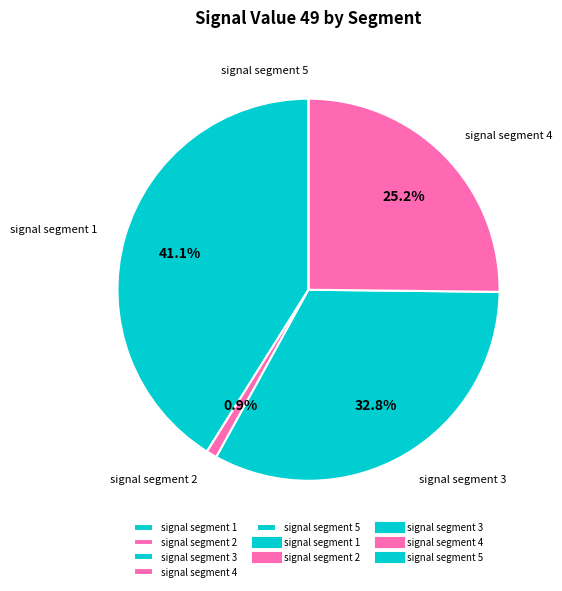

Which slice is the largest?

signal segment 1